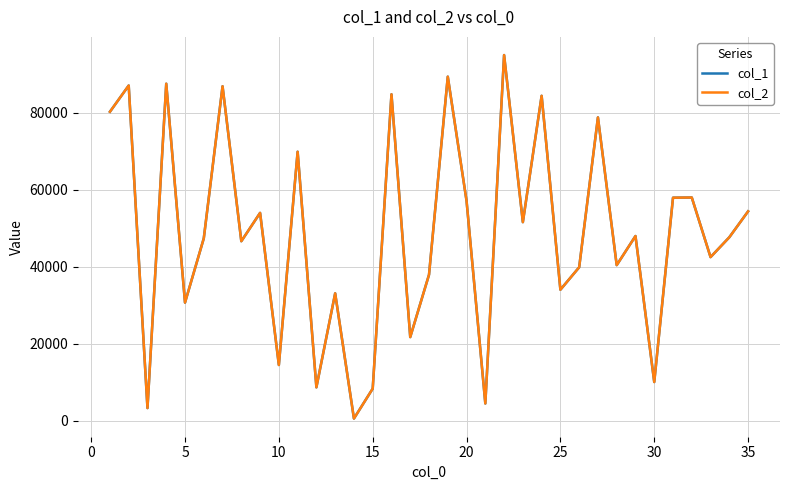

What is the average value of the col_2 series?

48448